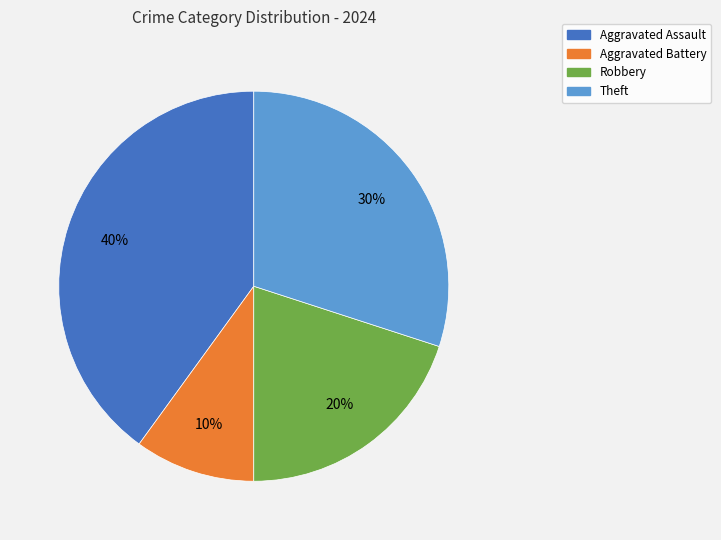

Is there any slice that represents more than half of the pie?

No